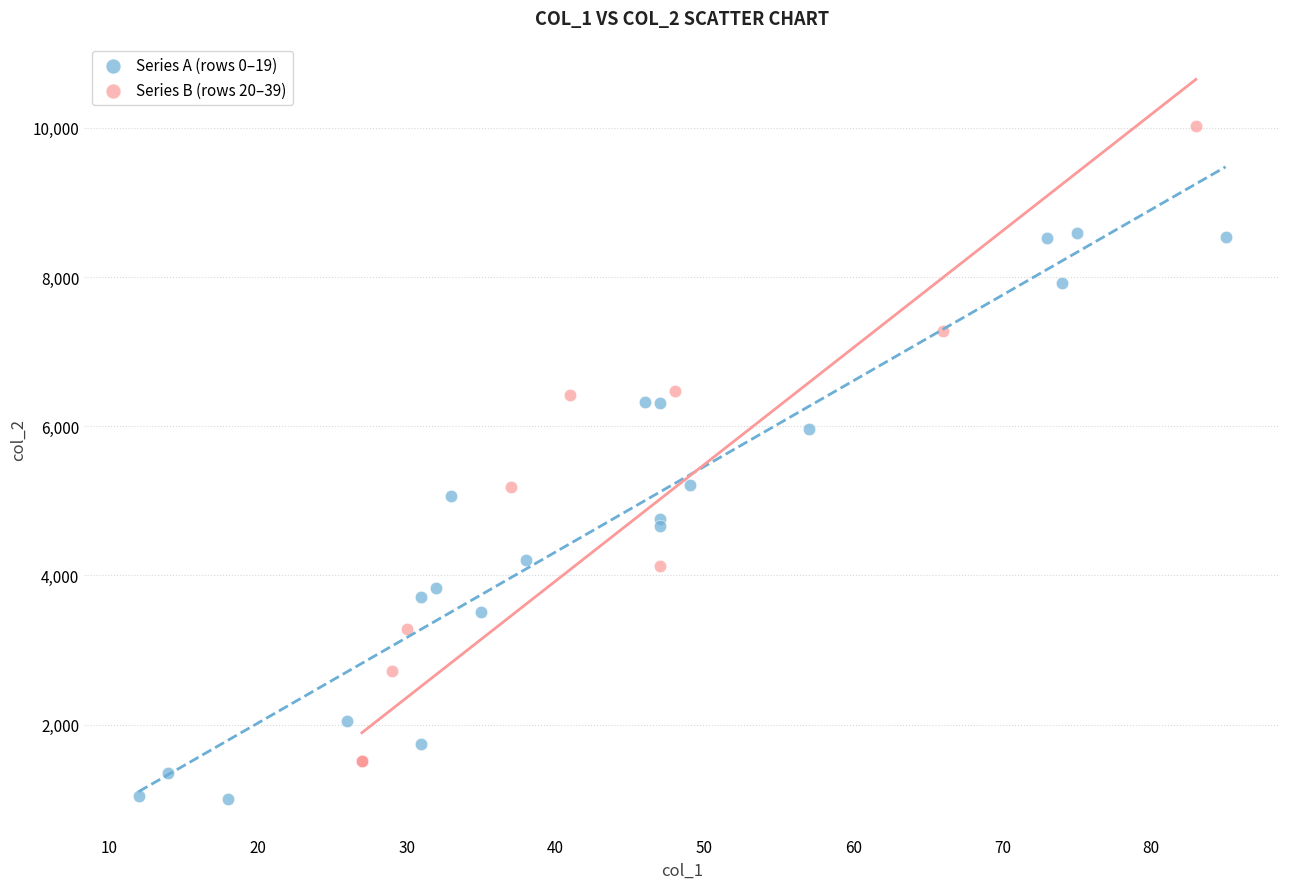

Which series reaches the minimum Y coordinate?

Series A (rows 0–19)